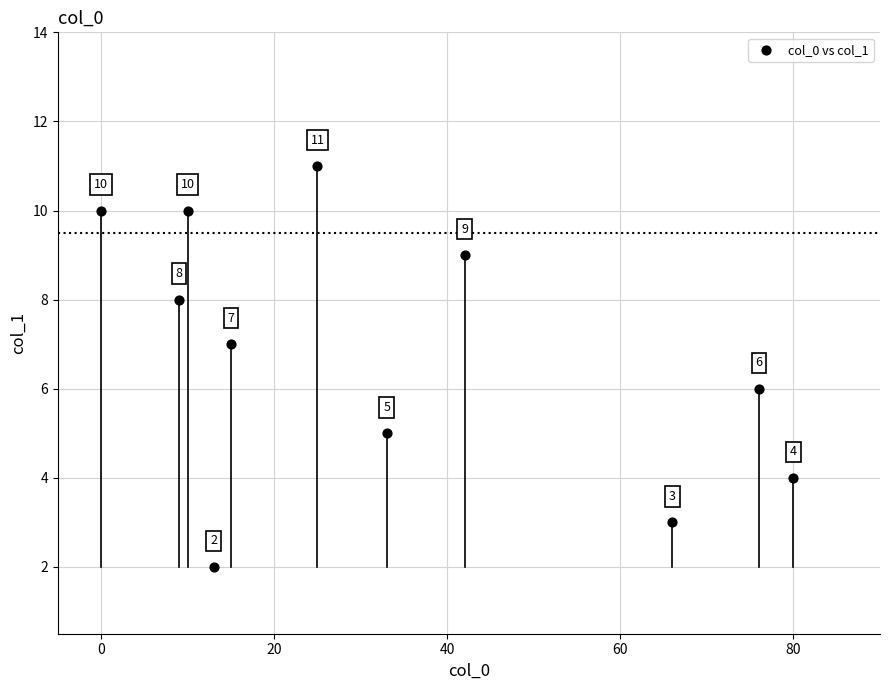

What Y value in the scatter plot is closest to 6?

6